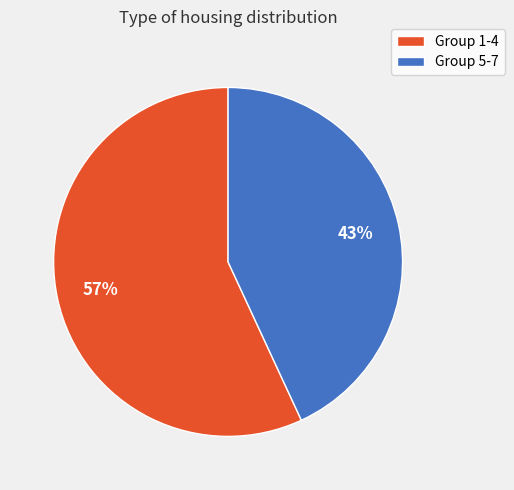

Is there any slice that represents more than half of the pie?

Yes